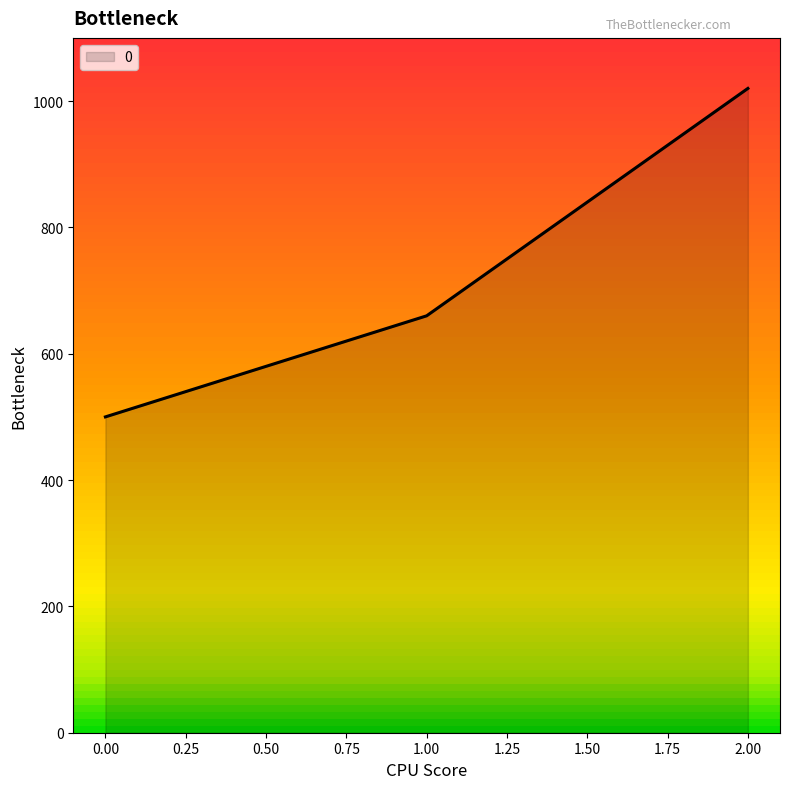

At which label is the value closest to 760?

1